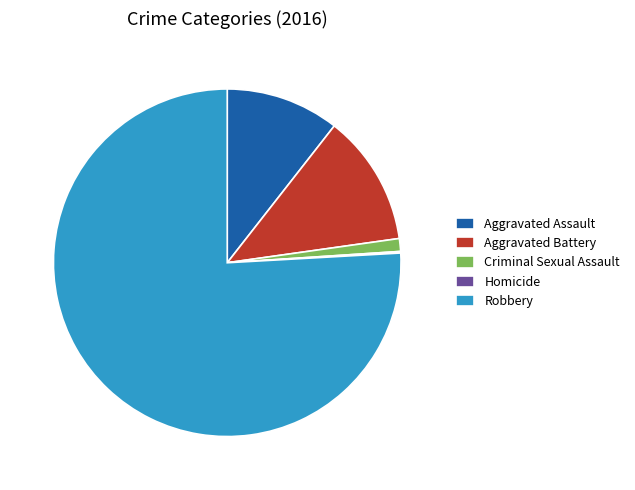

Which category has the biggest portion of the pie?

Robbery